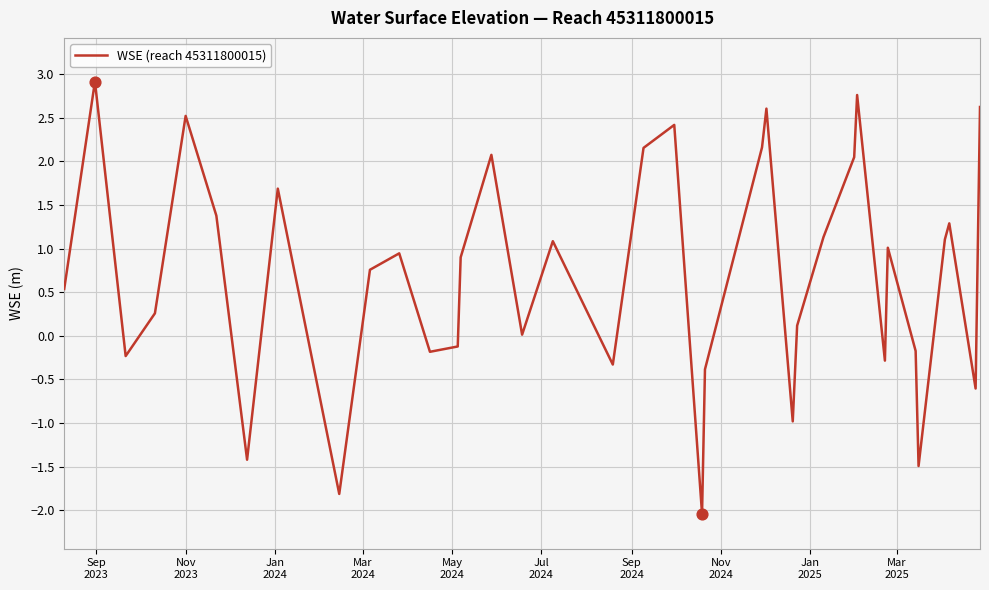

What is the difference between the maximum and minimum values?

5.0